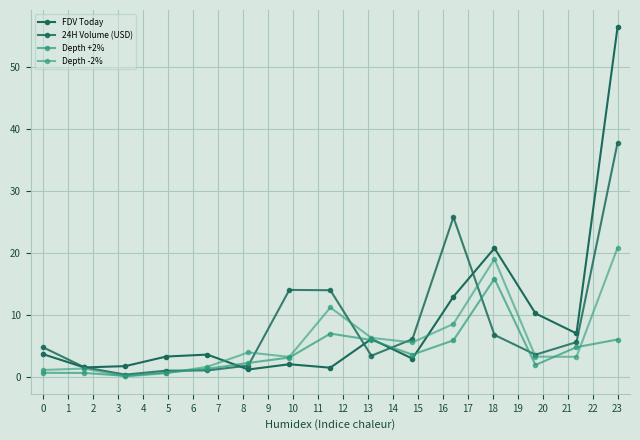

Count the number of categories in the chart.

15